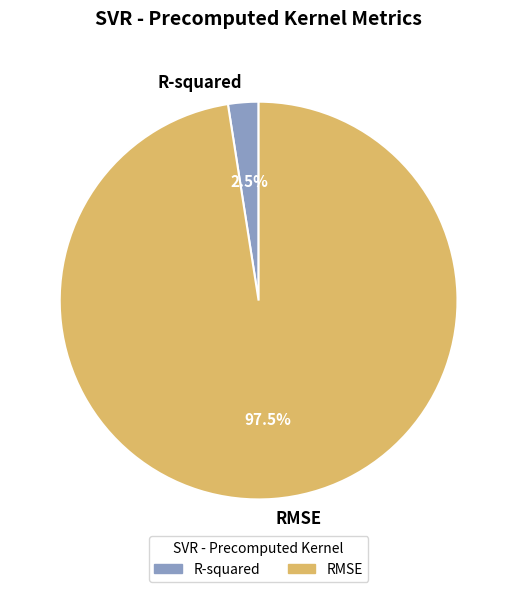

Between R-squared and RMSE, which is larger?

RMSE